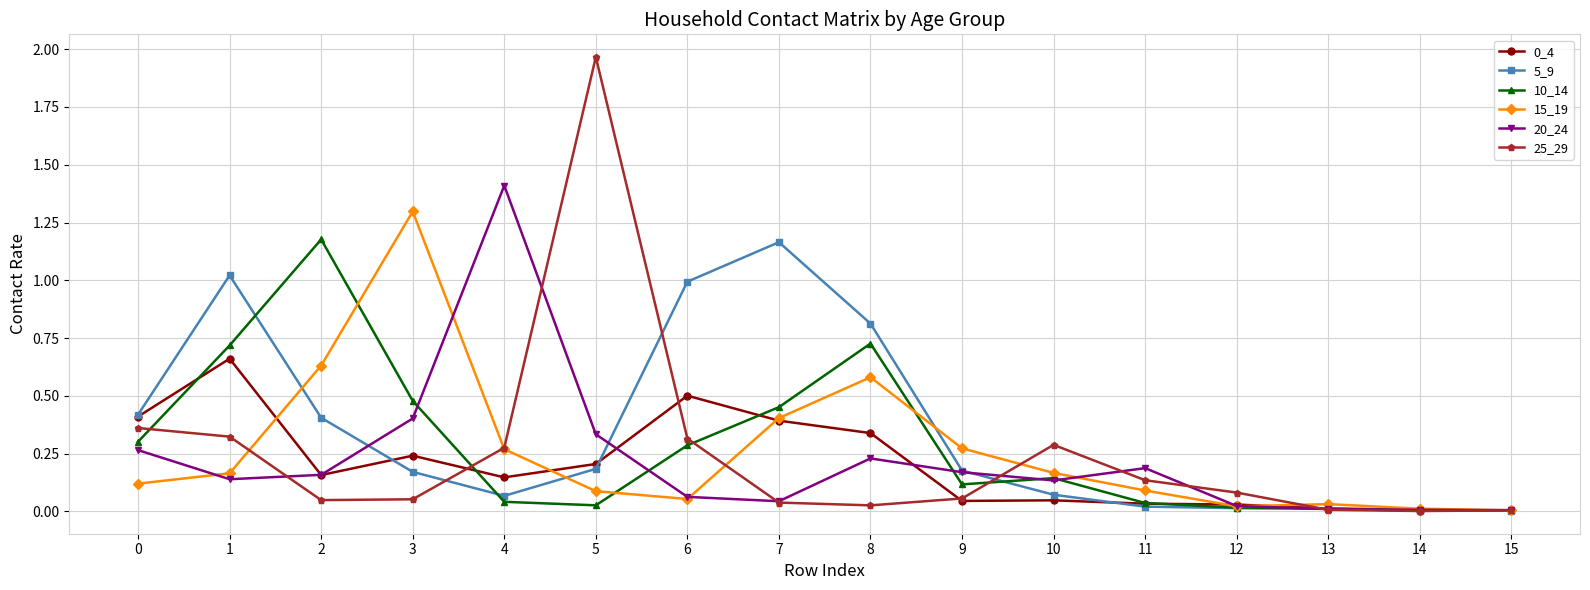

Where is the first local maximum for 10_14?

2